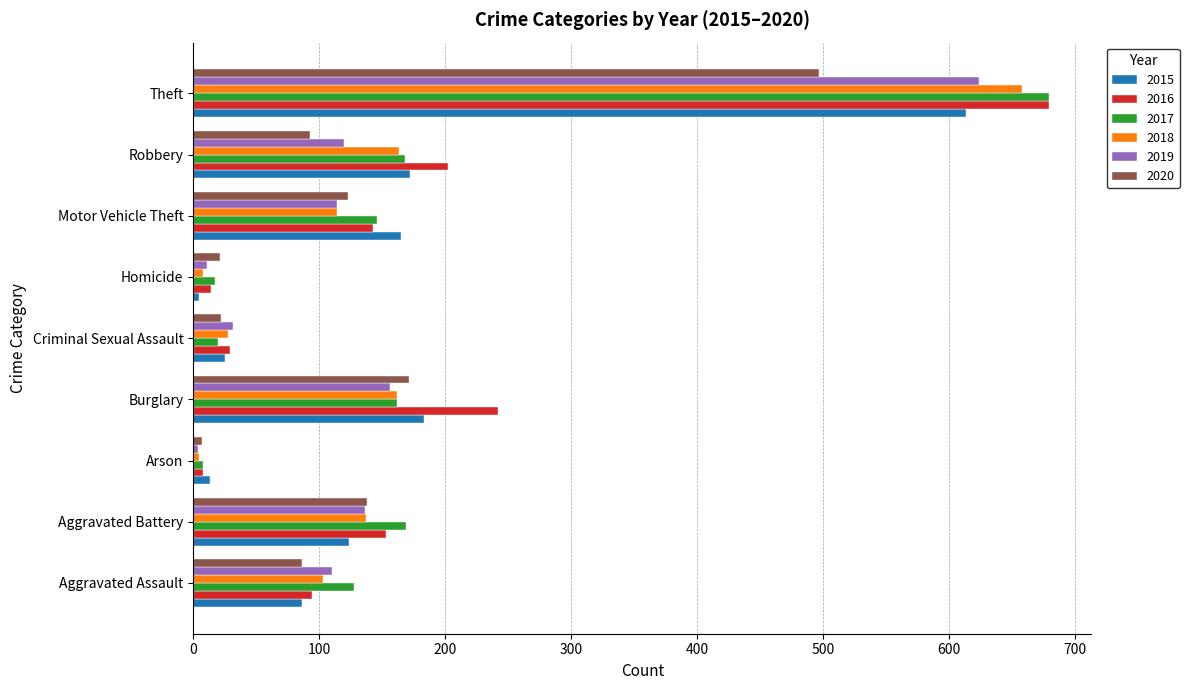

What is the average value of the 2020 series?

129